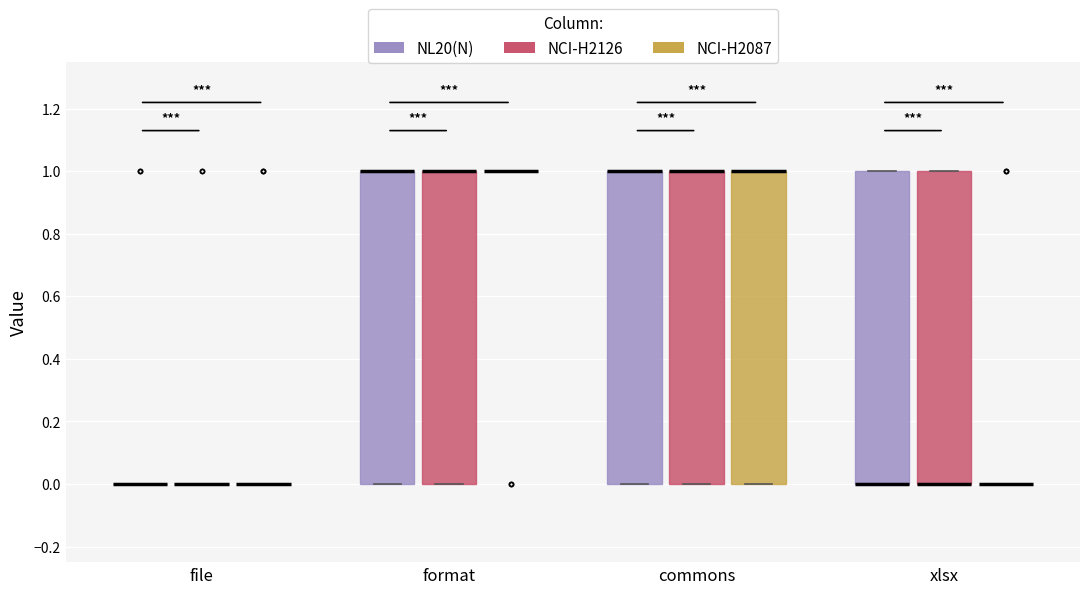

Reading left to right, transcribe this box plot: for each box, give where its median line is, the range the box spans, and where its two whiskers end, as read against the y-axis. The values are not printed on the chart, so give them approximately, as read against the axis.

file (NL20(N)): box collapsed to a line at 0, whiskers 0 to 0
file (NCI-H2126): box collapsed to a line at 0, whiskers 0 to 0
file (NCI-H2087): box collapsed to a line at 0, whiskers 0 to 0
format (NL20(N)): median 1 (drawn on the box's upper edge), box 0 to 1, whiskers 0 to 1
format (NCI-H2126): median 1 (drawn on the box's upper edge), box 0 to 1, whiskers 0 to 1
format (NCI-H2087): box collapsed to a line at 1, whiskers 1 to 1
commons (NL20(N)): median 1 (drawn on the box's upper edge), box 0 to 1, whiskers 0 to 1
commons (NCI-H2126): median 1 (drawn on the box's upper edge), box 0 to 1, whiskers 0 to 1
commons (NCI-H2087): median 1 (drawn on the box's upper edge), box 0 to 1, whiskers 0 to 1
xlsx (NL20(N)): median 0 (drawn on the box's lower edge), box 0 to 1, whiskers 0 to 1
xlsx (NCI-H2126): median 0 (drawn on the box's lower edge), box 0 to 1, whiskers 0 to 1
xlsx (NCI-H2087): box collapsed to a line at 0, whiskers 0 to 0